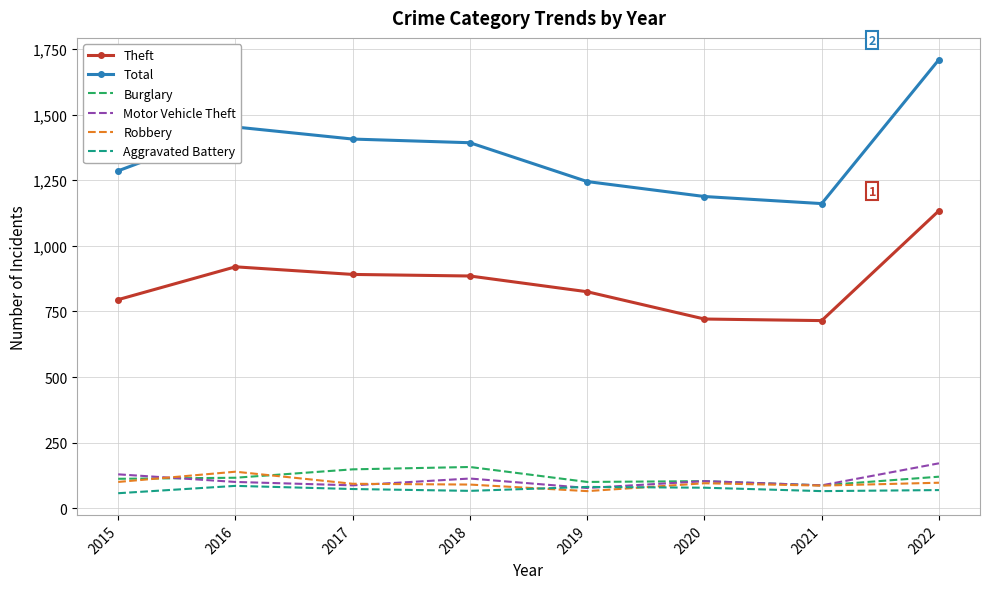

True or false: Burglary has a value of 148 at 2017.

True